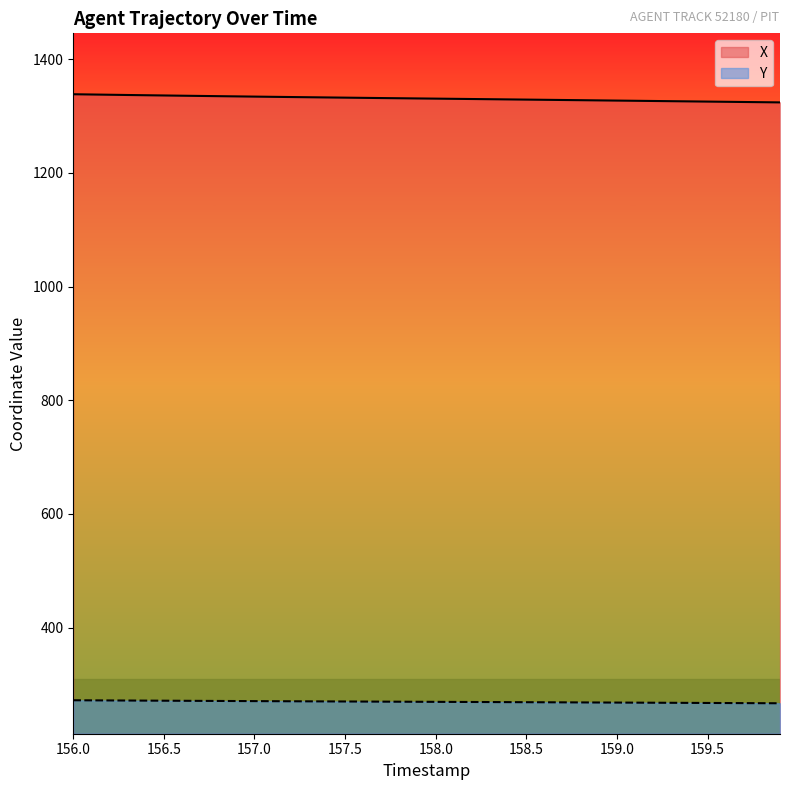

True or false: X has a value of 2153.8 at 157.0.

False